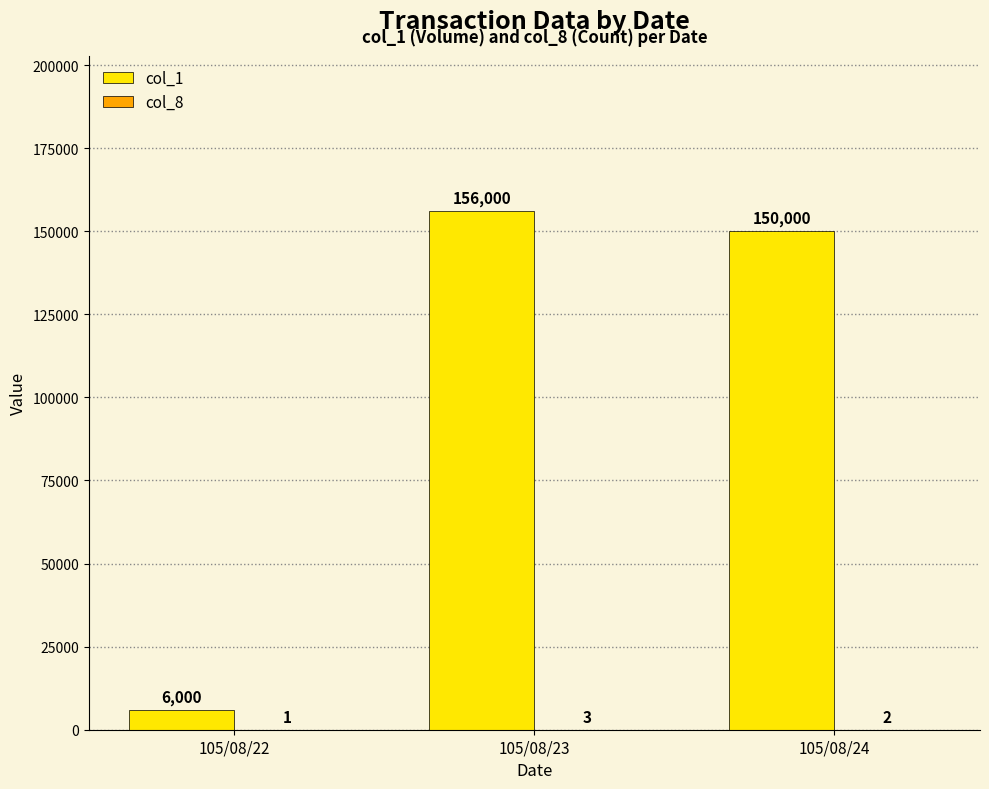

What is the maximum value shown in the chart?

156000